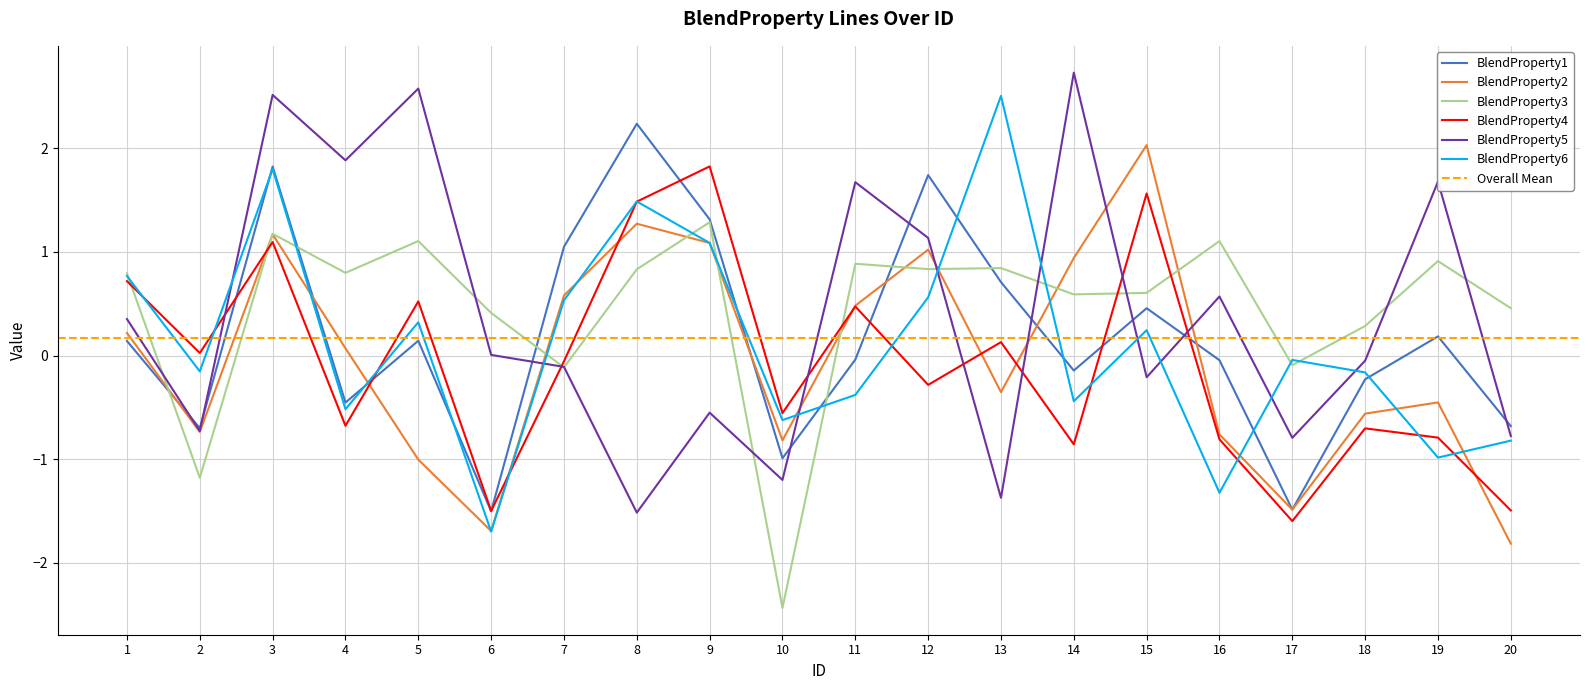

How many lines are shown in the chart?

6